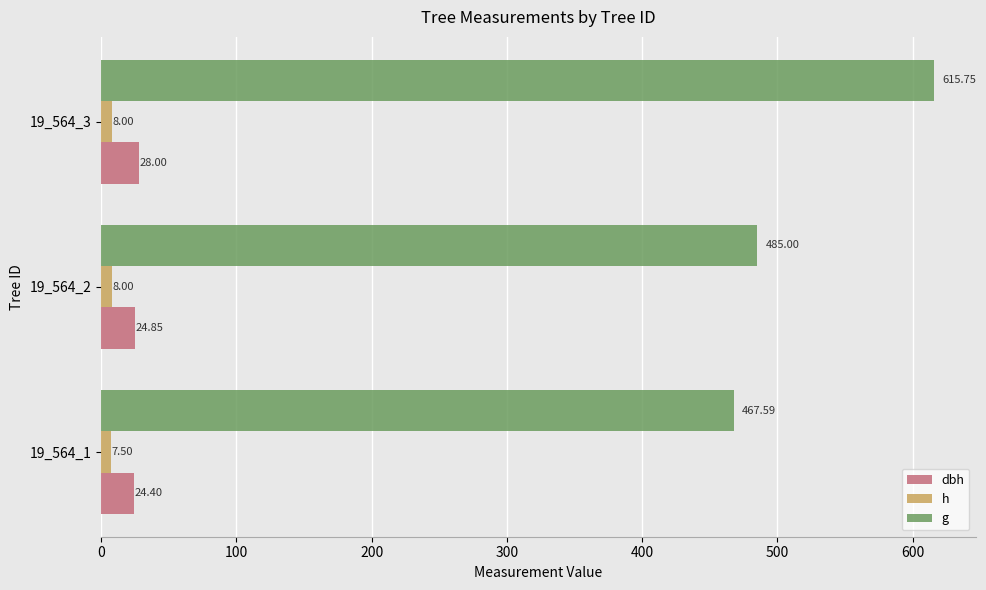

What is the lowest value of the dbh series?

24.4